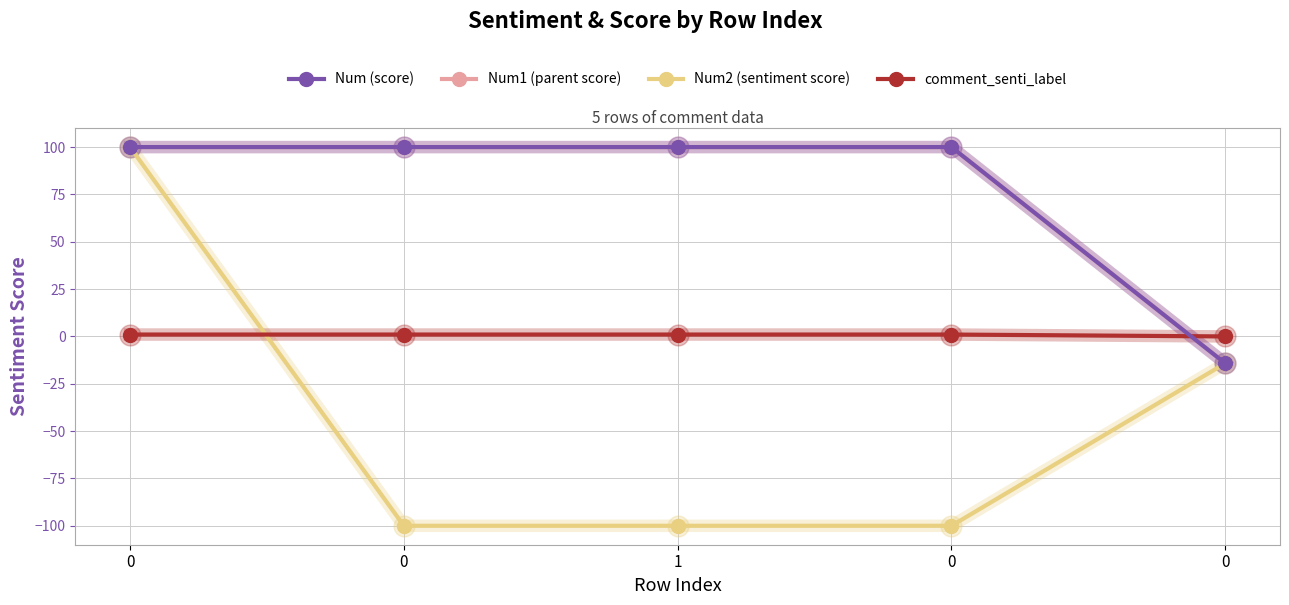

Is this an area chart (filled region under the line)?

No